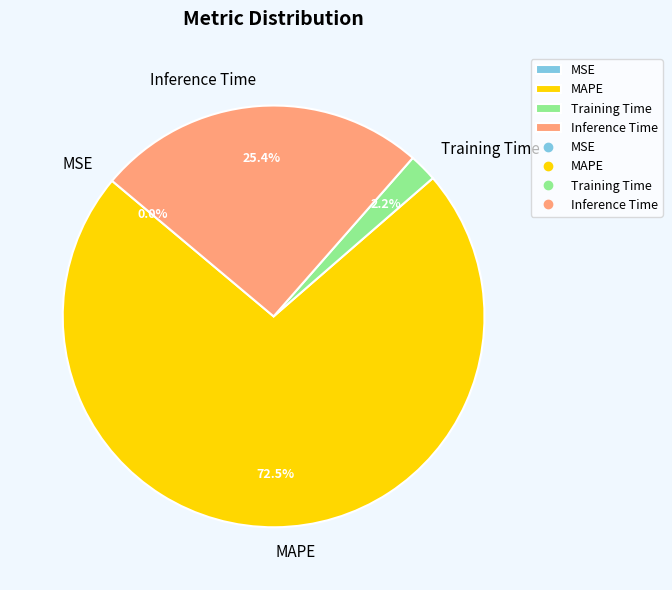

What is the majority slice?

MAPE